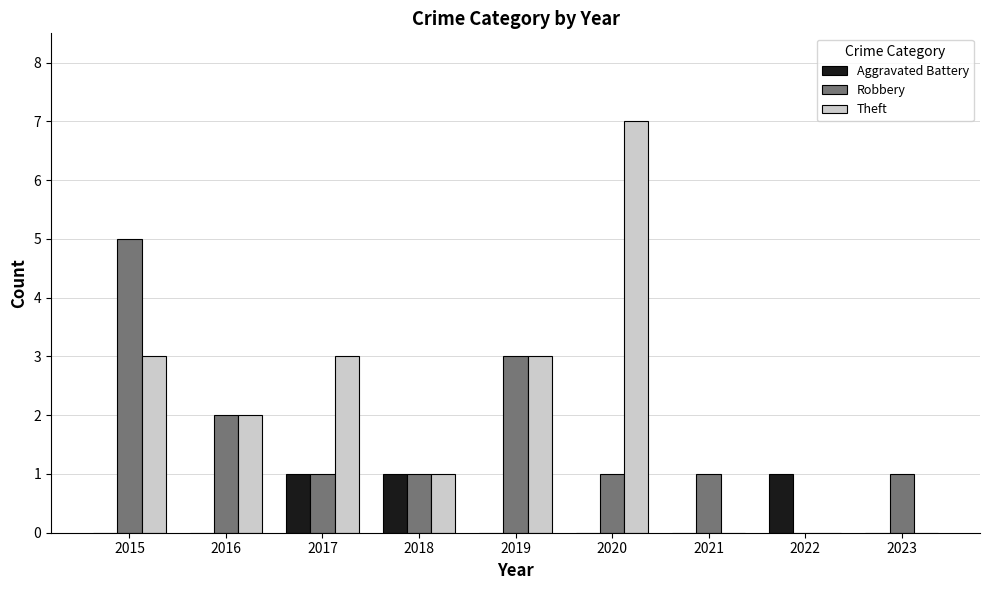

Is it true that Robbery equals 2 at 2016?

True